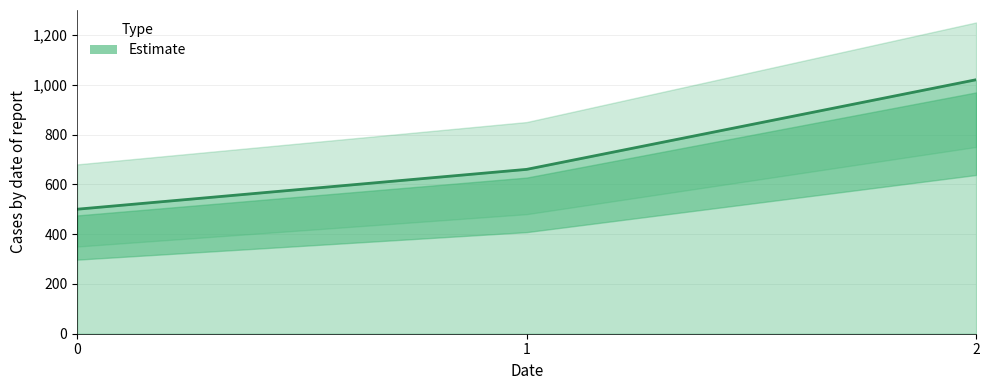

What is the difference between the maximum and minimum values?

520